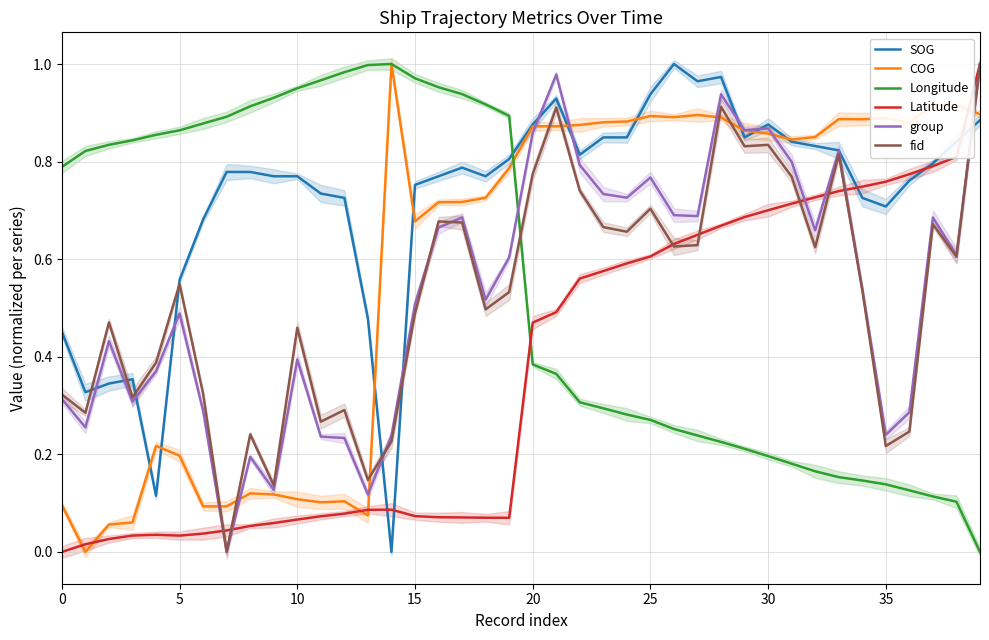

True or false: Longitude has a value of 0.5 at 0.

False